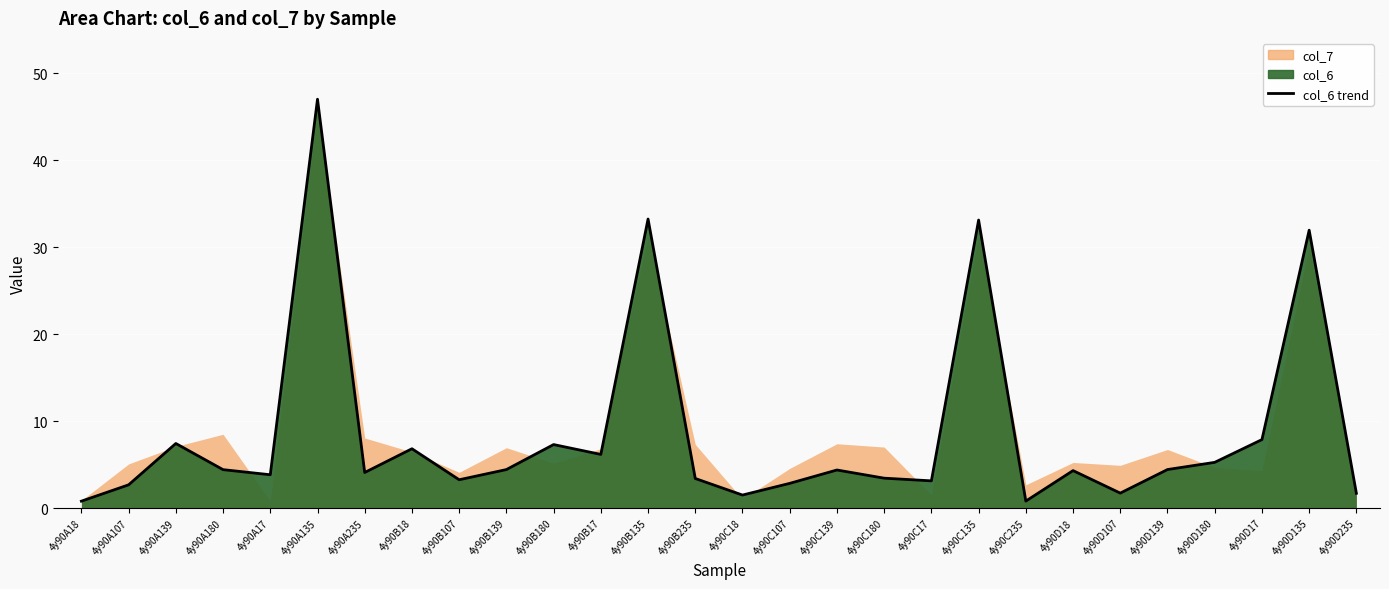

What is the change in value from 4y90C139 to 4y90C17?

-1.2